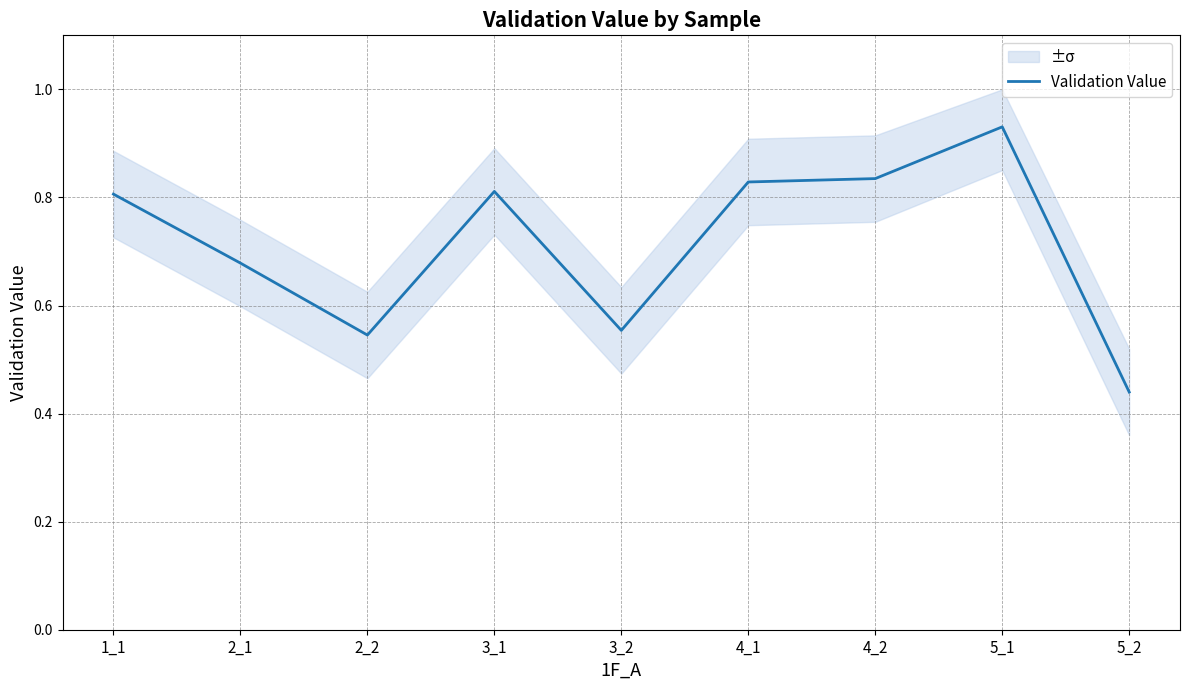

Is it true that the value at 4_1 is 0.8?

True